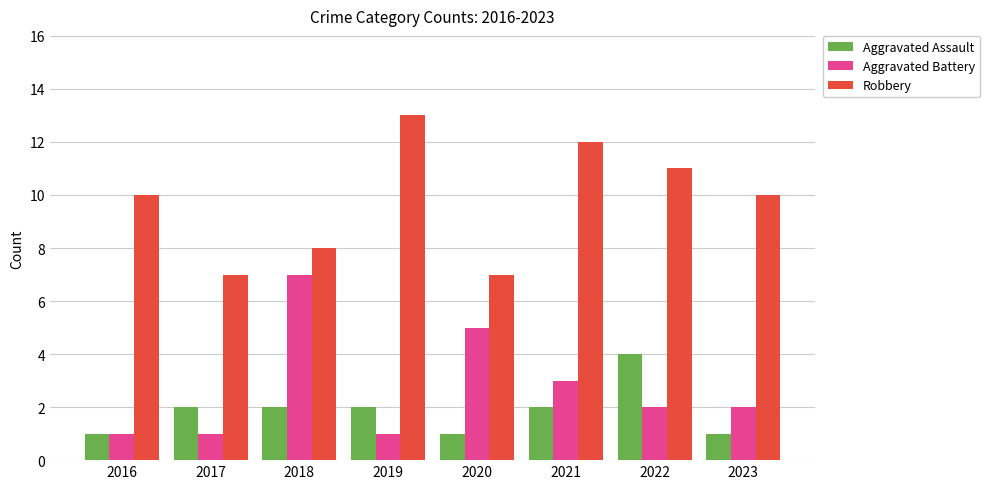

What is the sum of the Aggravated Battery values at 2018 and 2021?

10